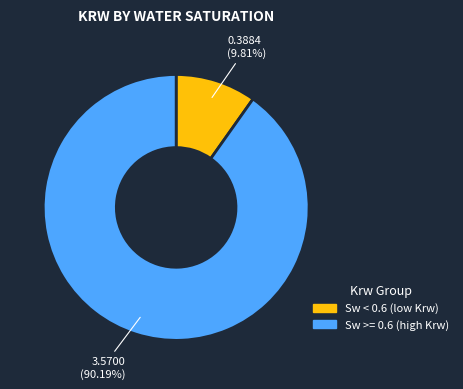

Does any single category account for the majority?

Yes